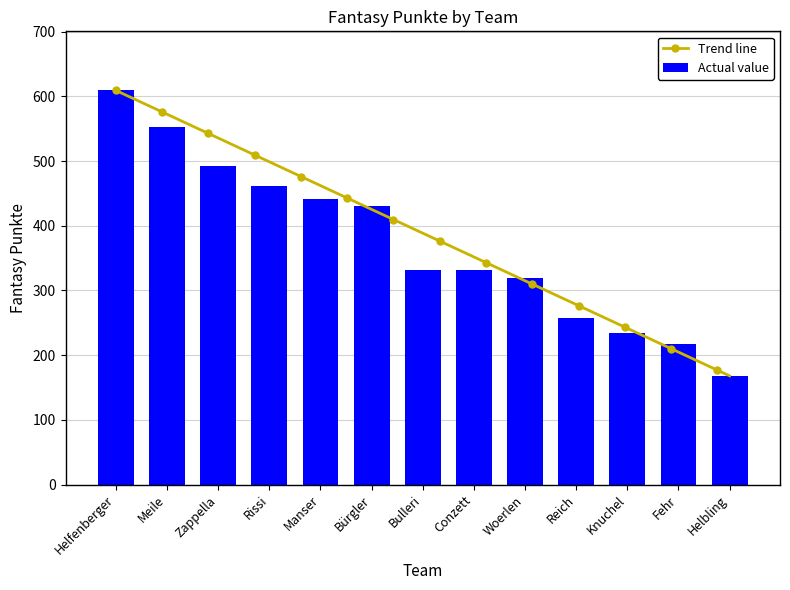

Reading left to right, list all the values displayed in this chart.

Helfenberger=609	Meile=553	Zappella=493	Rissi=461	Manser=441	Bürgler=431	Bulleri=332	Conzett=332	Woerlen=320	Reich=258	Knuchel=234	Fehr=218	Helbling=168